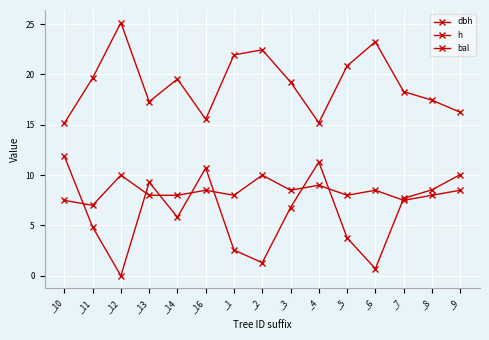

Is this an area chart (filled region under the line)?

No